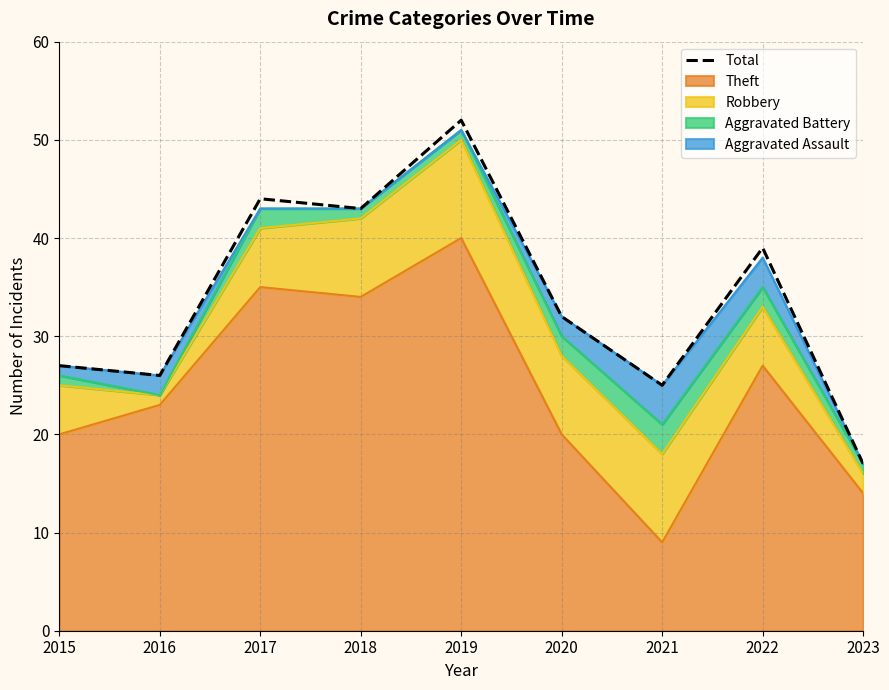

At which category does the data reach its first local peak?

2017